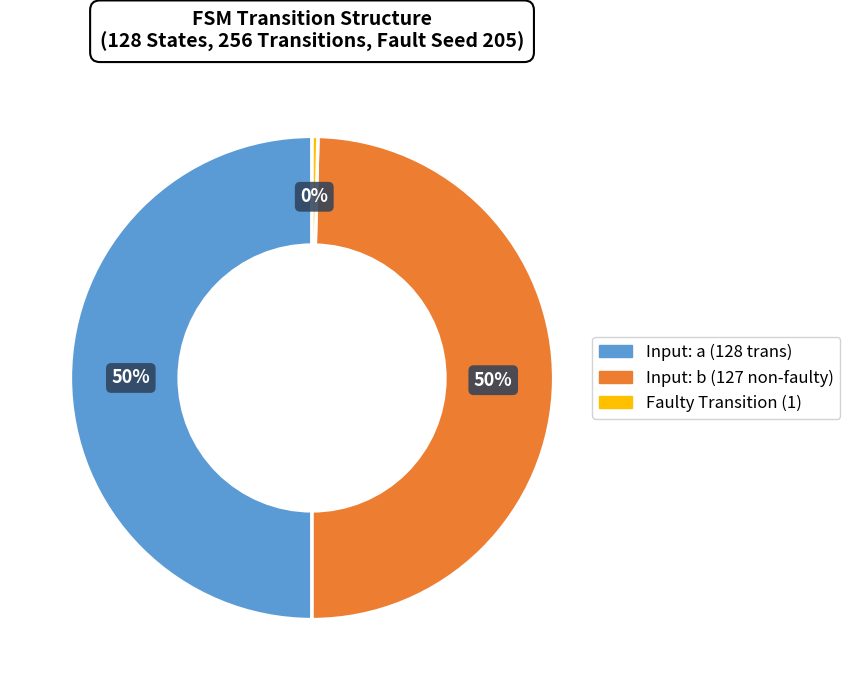

To the nearest percent, what is the average slice percentage?

33%